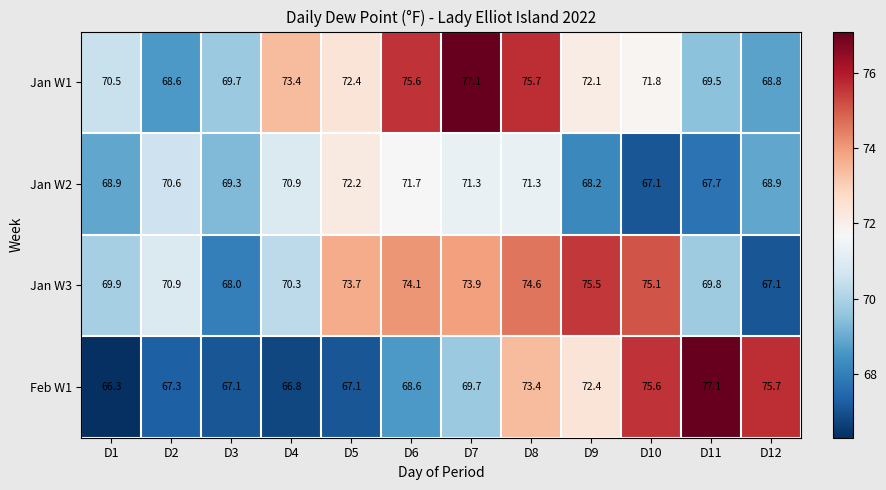

Rank the series at D9 from lowest to highest value.

Jan W2, Jan W1, Feb W1, Jan W3